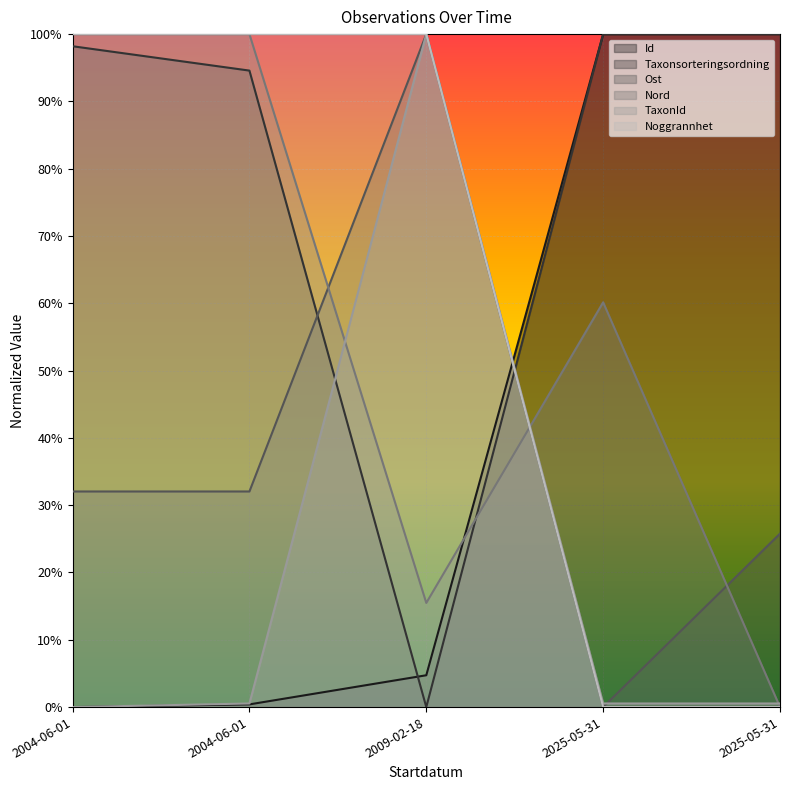

What is the label of the 3rd point from the left?

2009-02-18